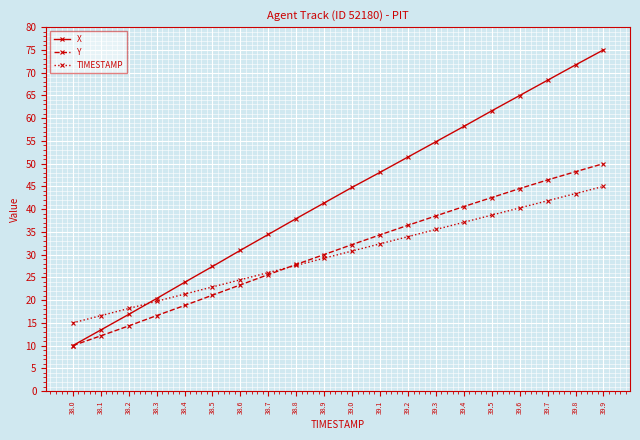

Reading left to right, extract all data points from this chart.

X: 38.0=10.0	38.1=13.4	38.2=16.9	38.3=20.3	38.4=23.9	38.5=27.4	38.6=30.9	38.7=34.4	38.8=37.9	38.9=41.4	39.0=44.8	39.1=48.1	39.2=51.5	39.3=54.8	39.4=58.2	39.5=61.6	39.6=65.0	39.7=68.3	39.8=71.7	39.9=75.0
Y: 38.0=10.0	38.1=12.1	38.2=14.3	38.3=16.6	38.4=18.8	38.5=21.1	38.6=23.3	38.7=25.6	38.8=27.8	38.9=30.0	39.0=32.2	39.1=34.3	39.2=36.4	39.3=38.5	39.4=40.6	39.5=42.5	39.6=44.5	39.7=46.4	39.8=48.2	39.9=50.0
TIMESTAMP: 38.0=15.0	38.1=16.6	38.2=18.2	38.3=19.7	38.4=21.3	38.5=22.9	38.6=24.5	38.7=26.1	38.8=27.6	38.9=29.2	39.0=30.8	39.1=32.4	39.2=33.9	39.3=35.5	39.4=37.1	39.5=38.7	39.6=40.3	39.7=41.8	39.8=43.4	39.9=45.0